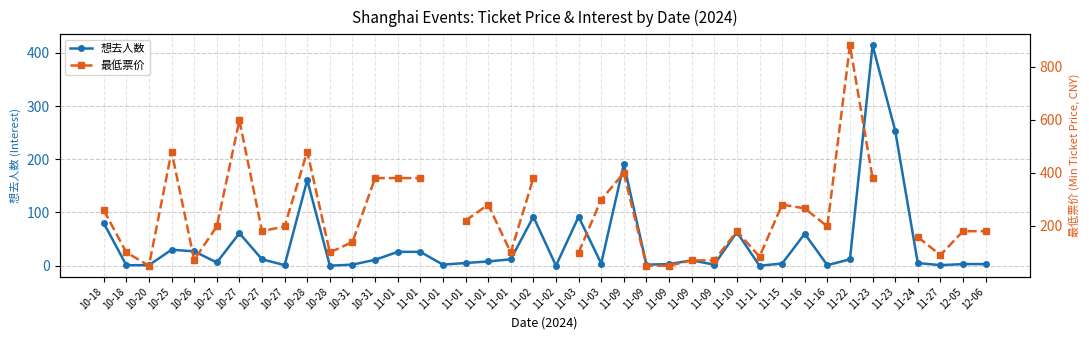

What value does the 想去人数 series have at 11-09?

2.0